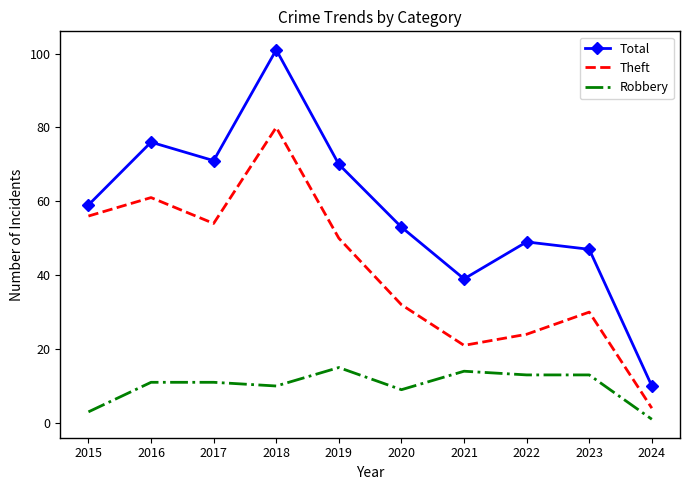

Reading left to right, list all the values displayed in this chart.

Total: 59	76	71	101	70	53	39	49	47	10
Theft: 56	61	54	80	50	32	21	24	30	4
Robbery: 3	11	11	10	15	9	14	13	13	1